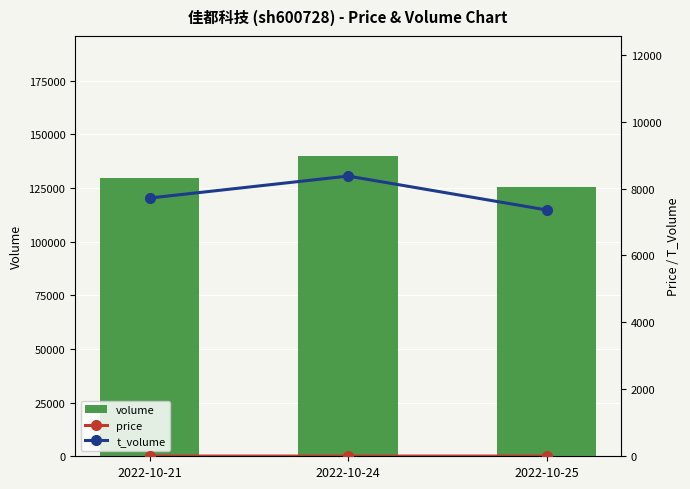

What is the total value across all series at 2022-10-25?

133055.8